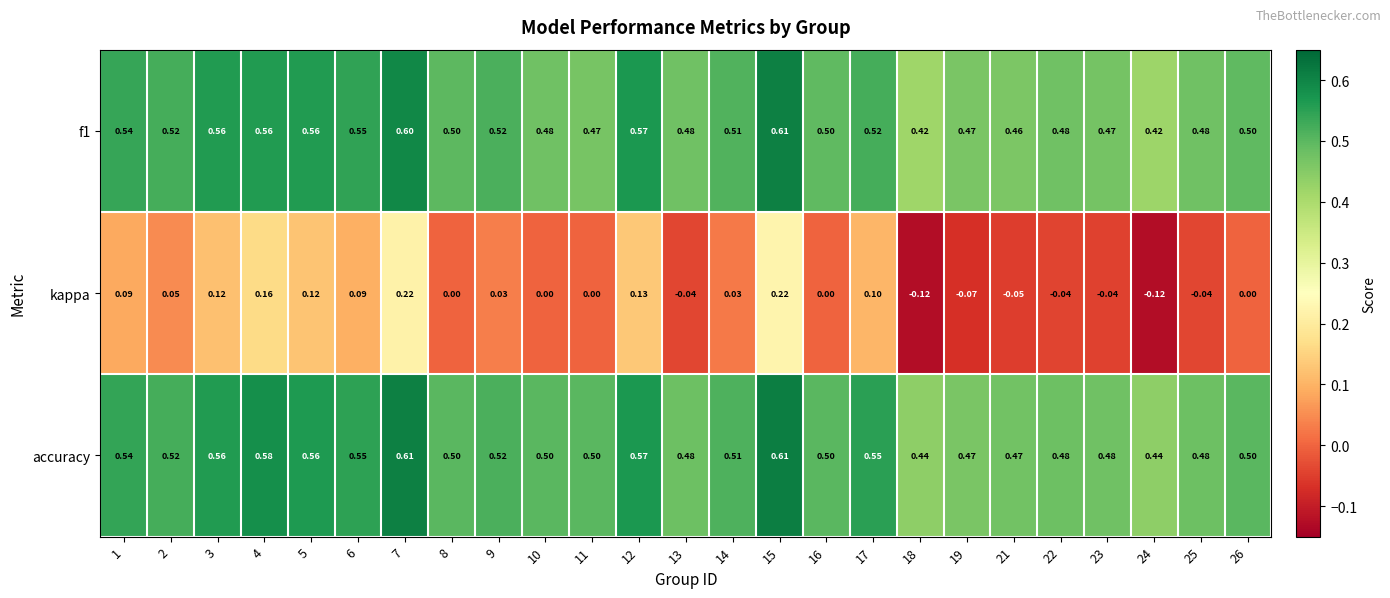

Which series has the widest spread of values?

kappa